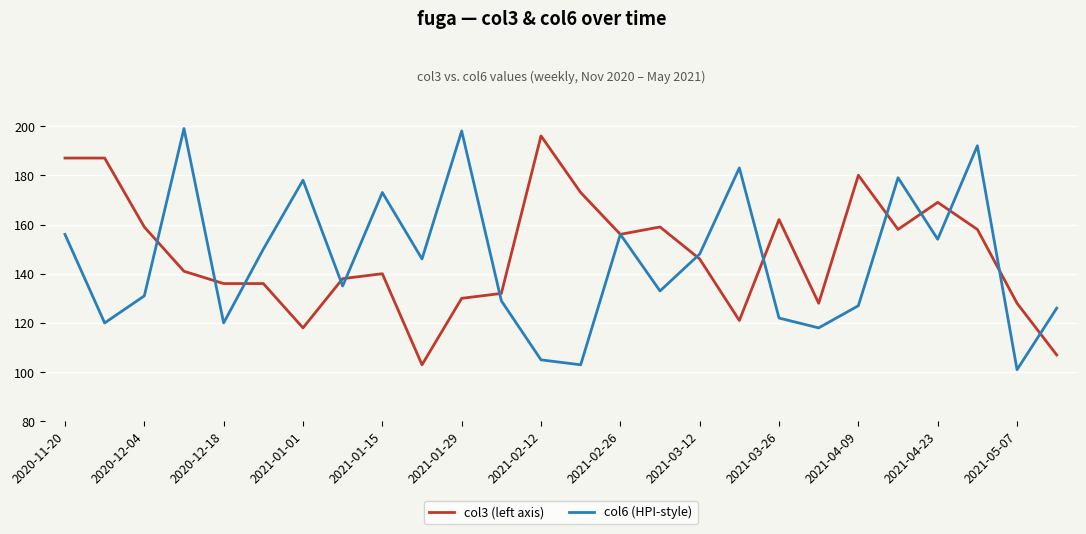

What is the lowest value of the col3 (left axis) series?

103